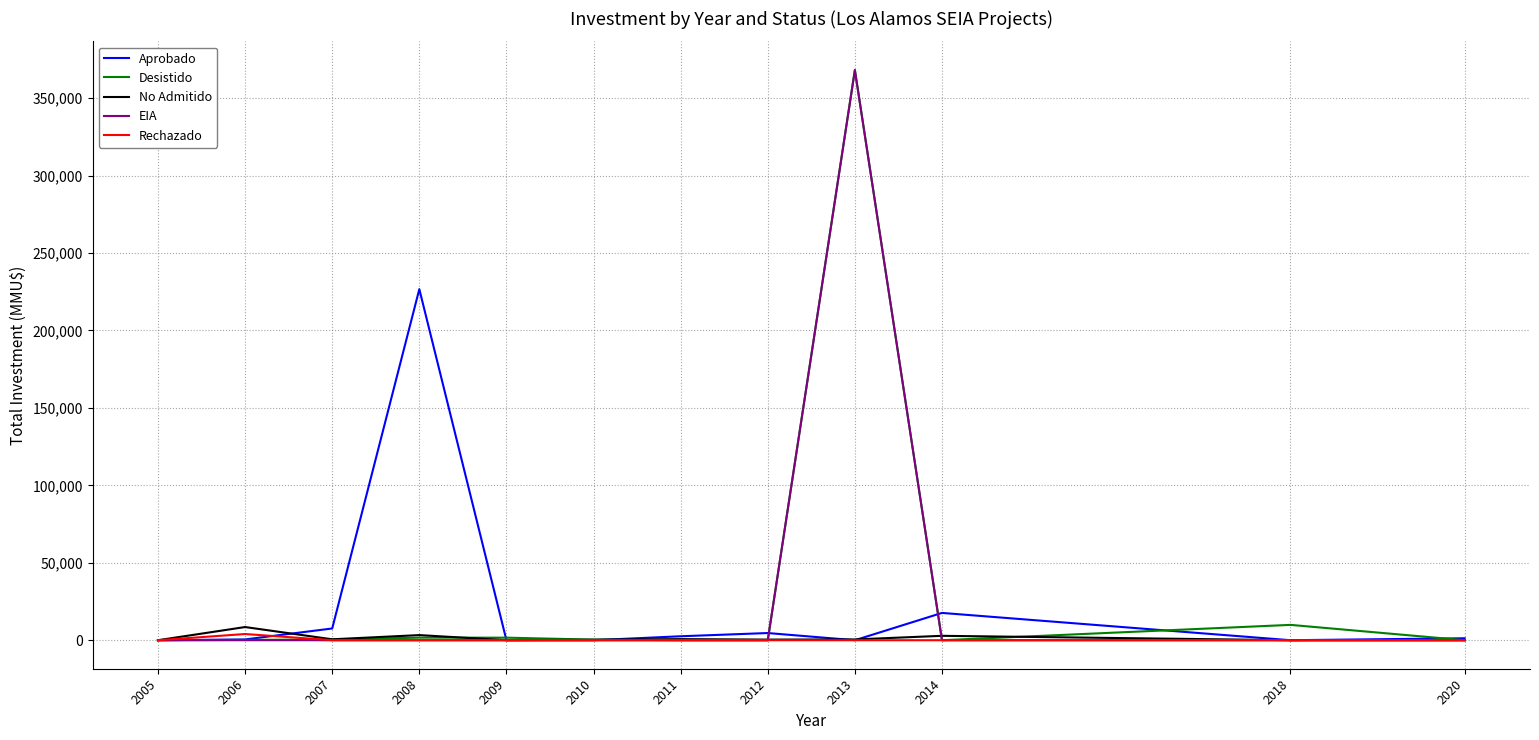

What is the sum of all Desistido values?

382530